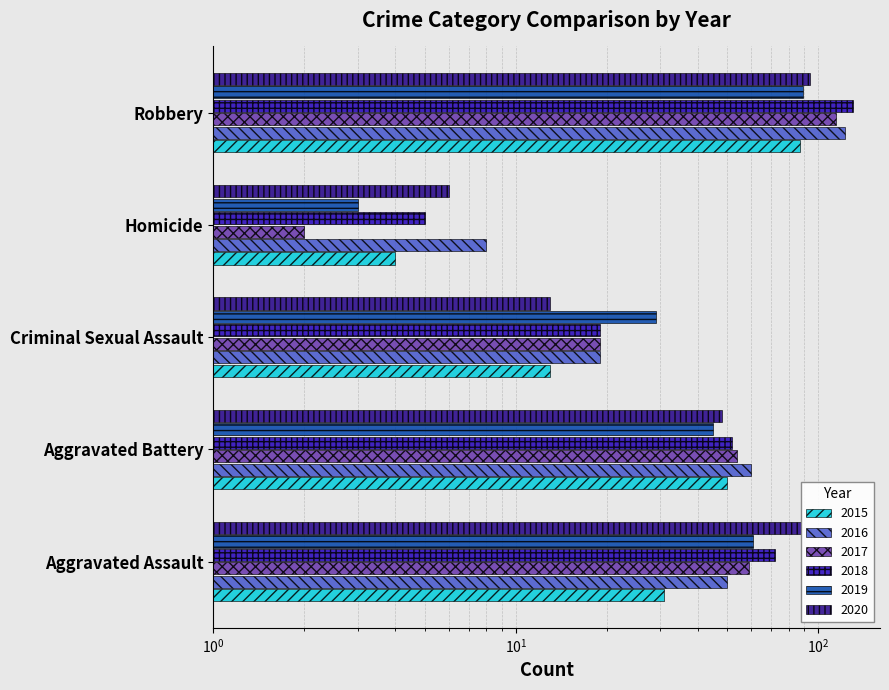

At which category does the chart reach its peak across all series?

Robbery